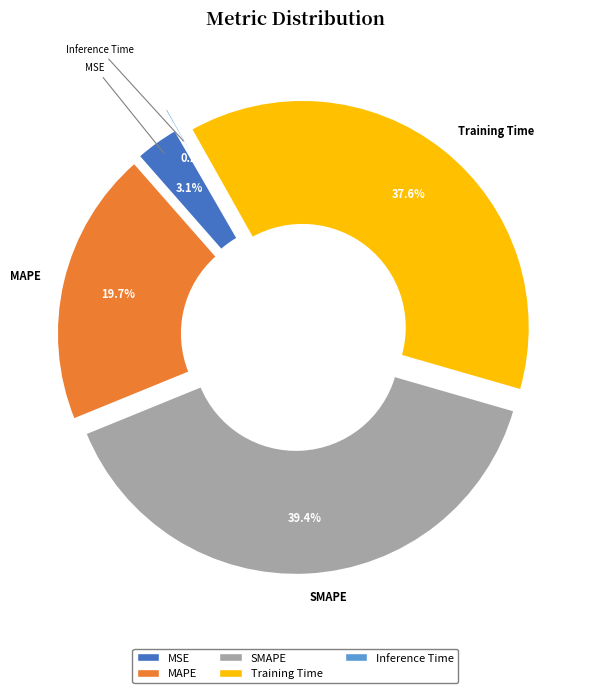

What percentage is the MAPE slice, to the nearest percent?

20%